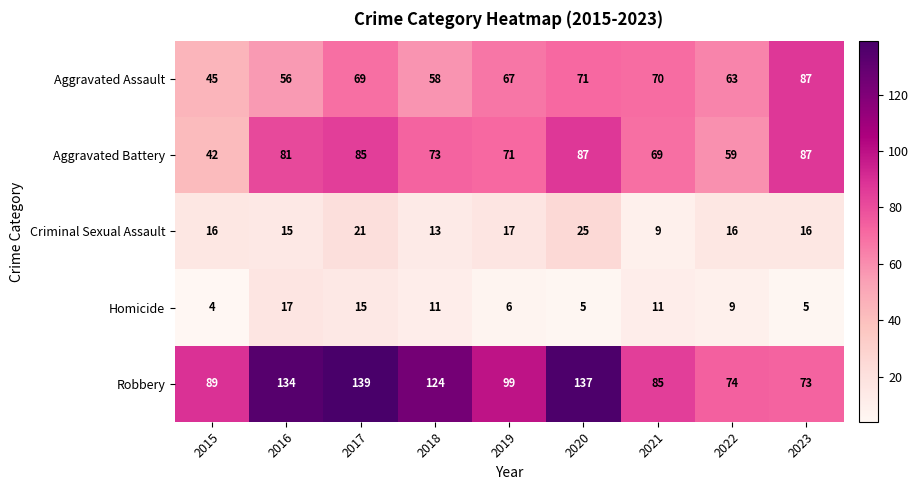

At which label does Homicide reach its minimum?

2015